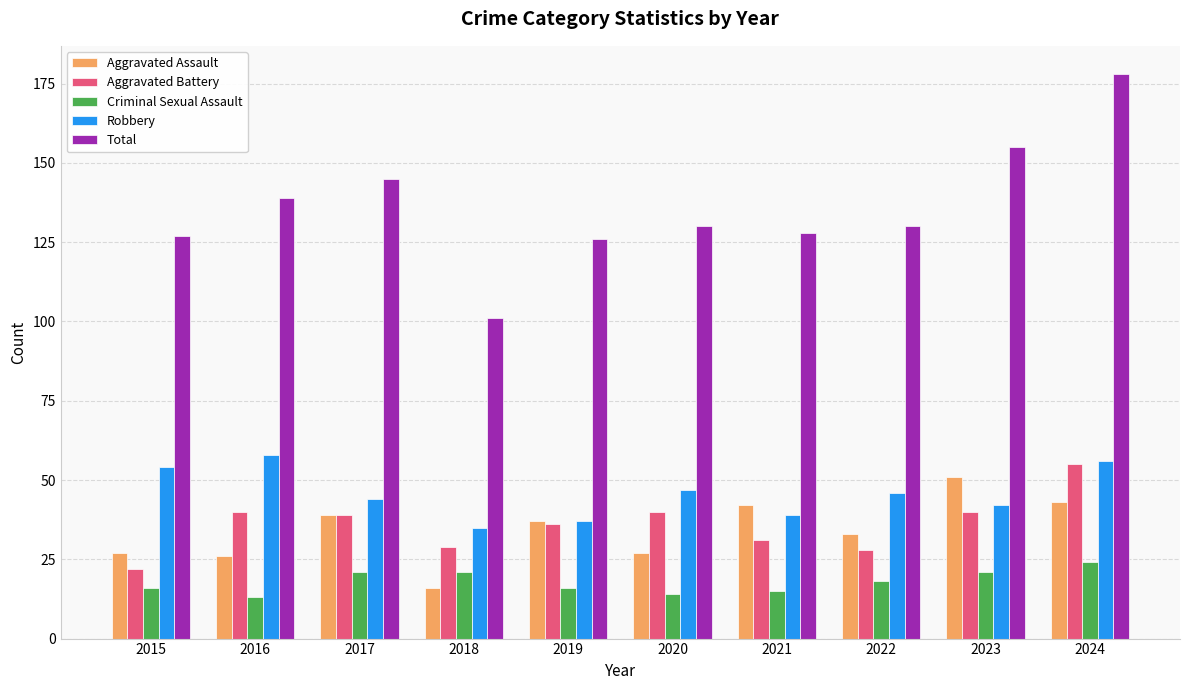

What is the difference between the second highest and second lowest values in the Total series?

29